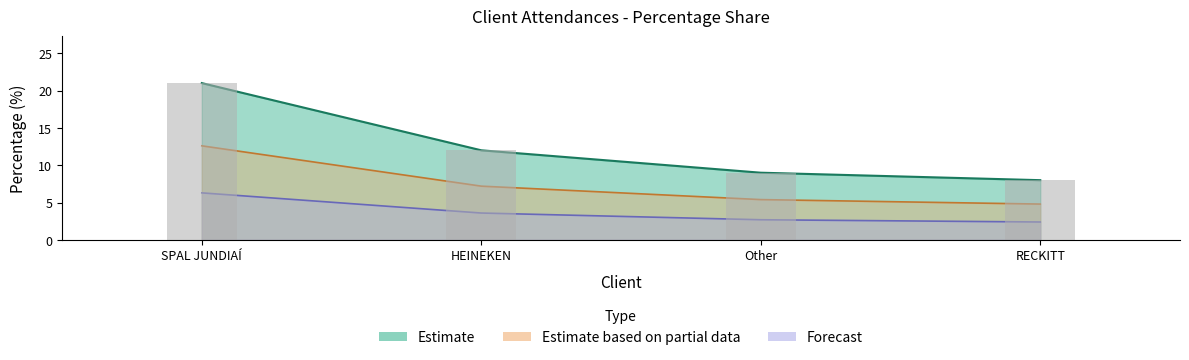

Rank the categories by value from lowest to highest.

RECKITT, Other, HEINEKEN, SPAL JUNDIAÍ